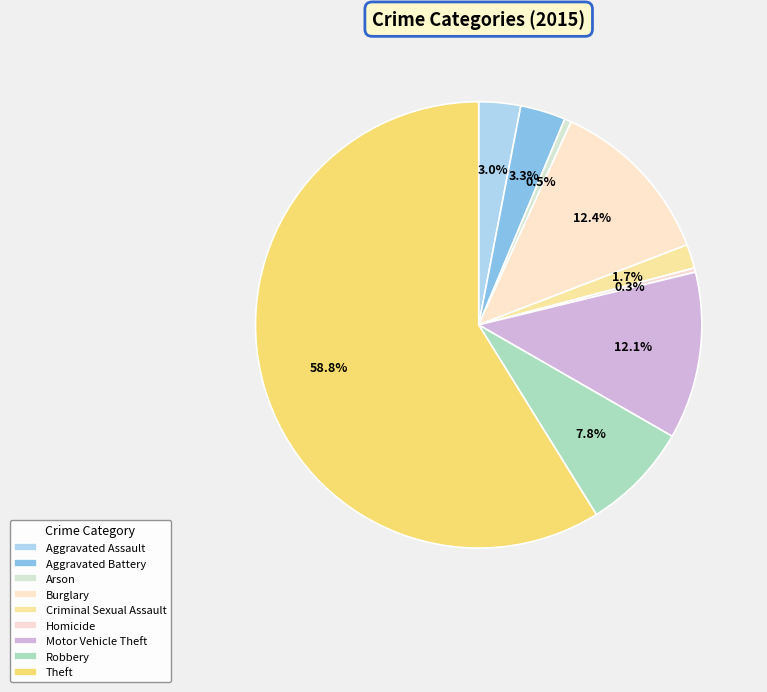

What is the smallest slice in the pie chart?

Homicide